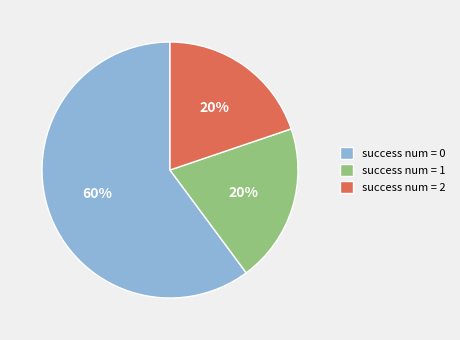

How many segments does this pie chart have?

3